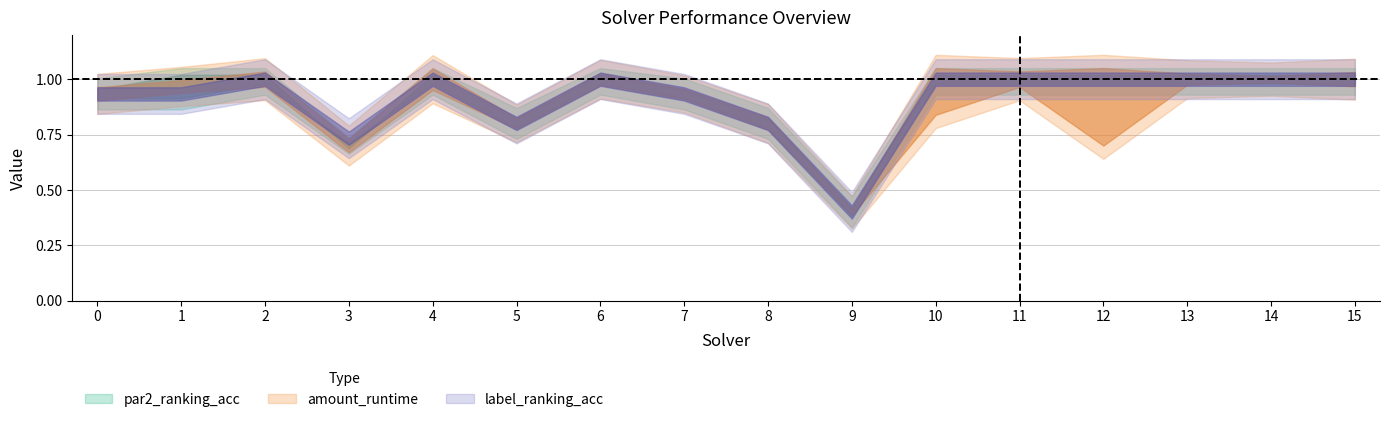

Rank the series at 12 from highest to lowest value.

par2_ranking_acc, label_ranking_acc, amount_runtime